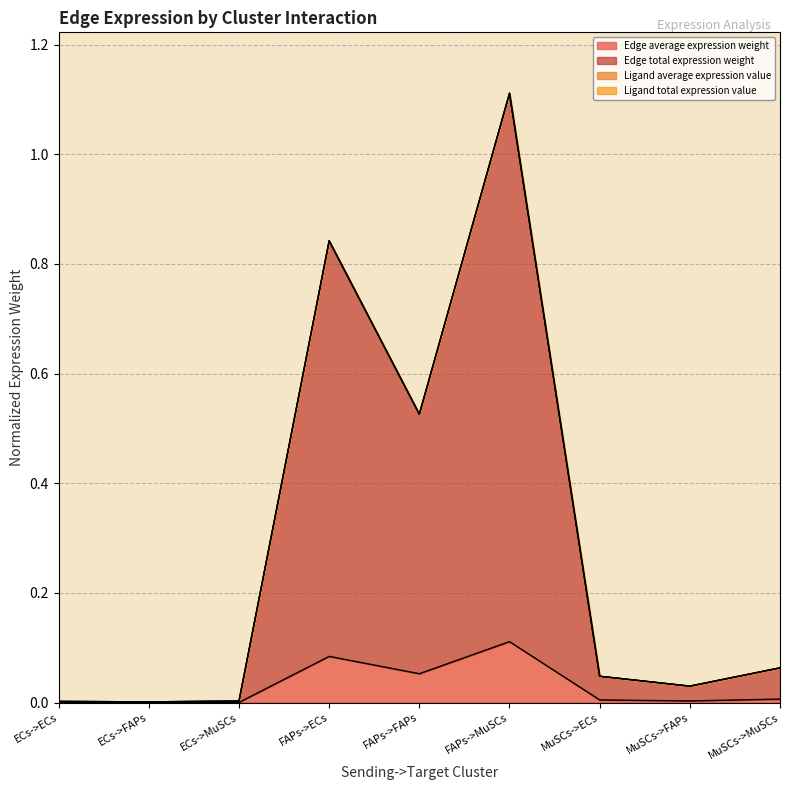

Which category has the highest value in the Edge average expression weight series?

FAPs->MuSCs